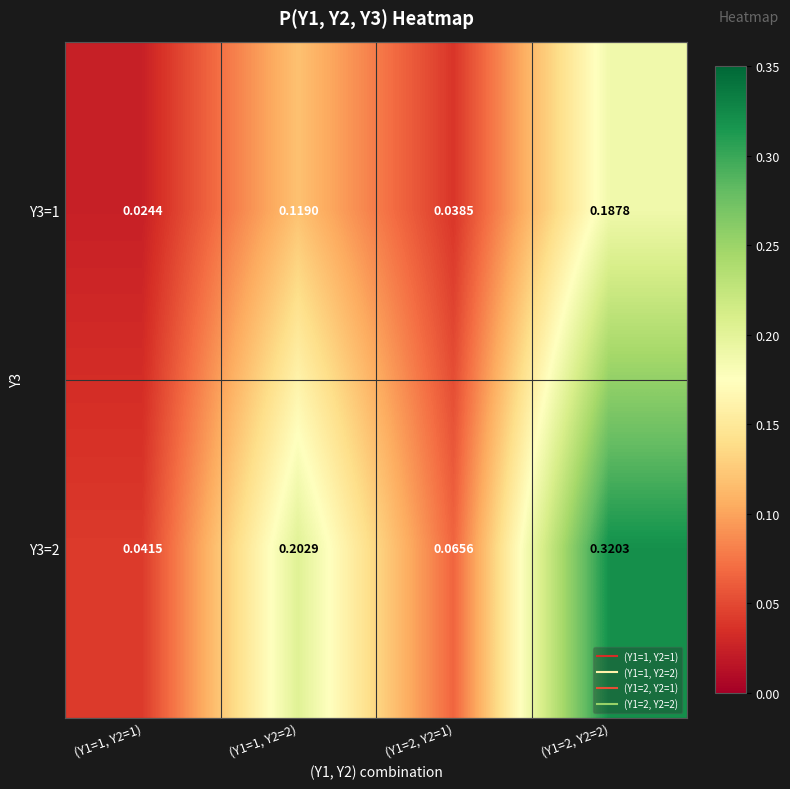

How many distinct data groups are displayed?

2